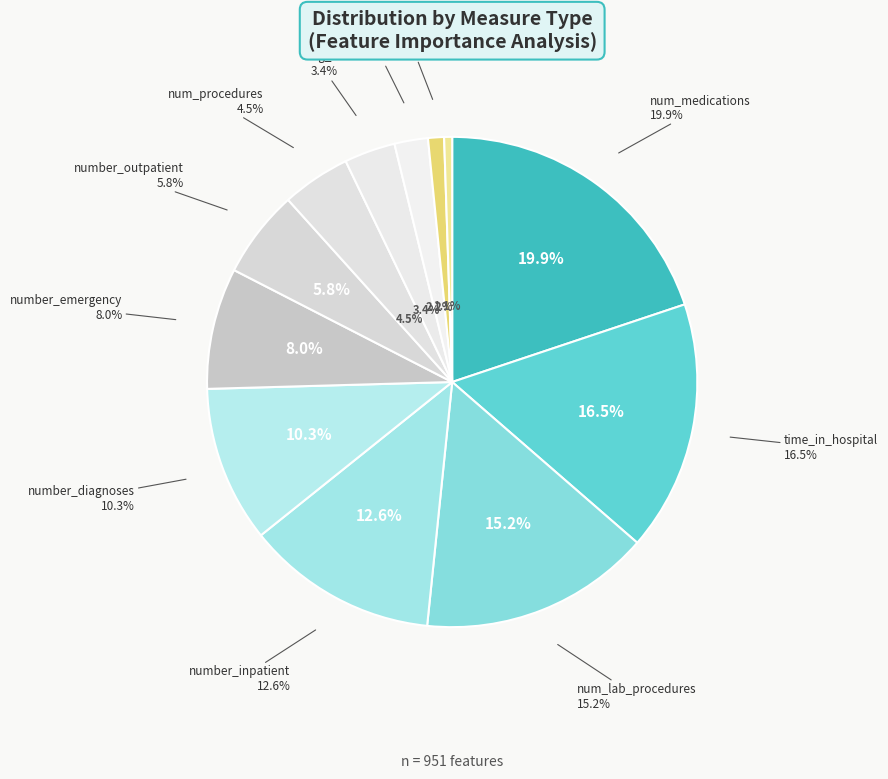

What is the change in value from num_lab_procedures to number_outpatient?

-90